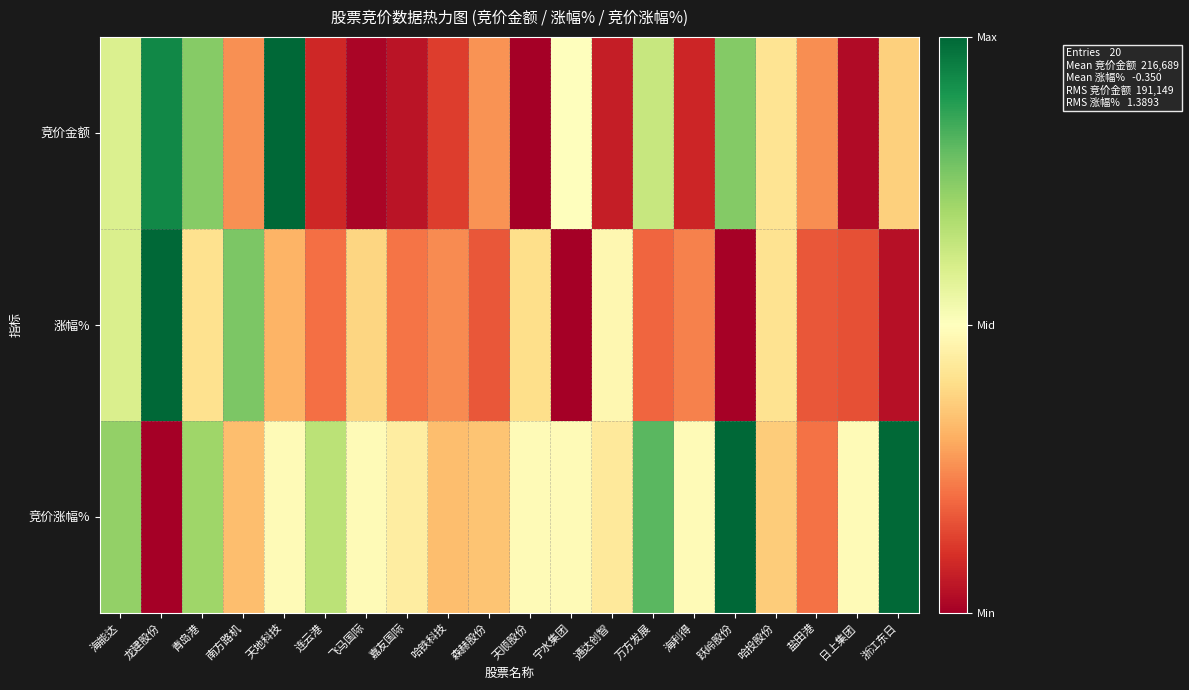

Which series changed the most between 南方路机 and 天地科技?

竞价金额